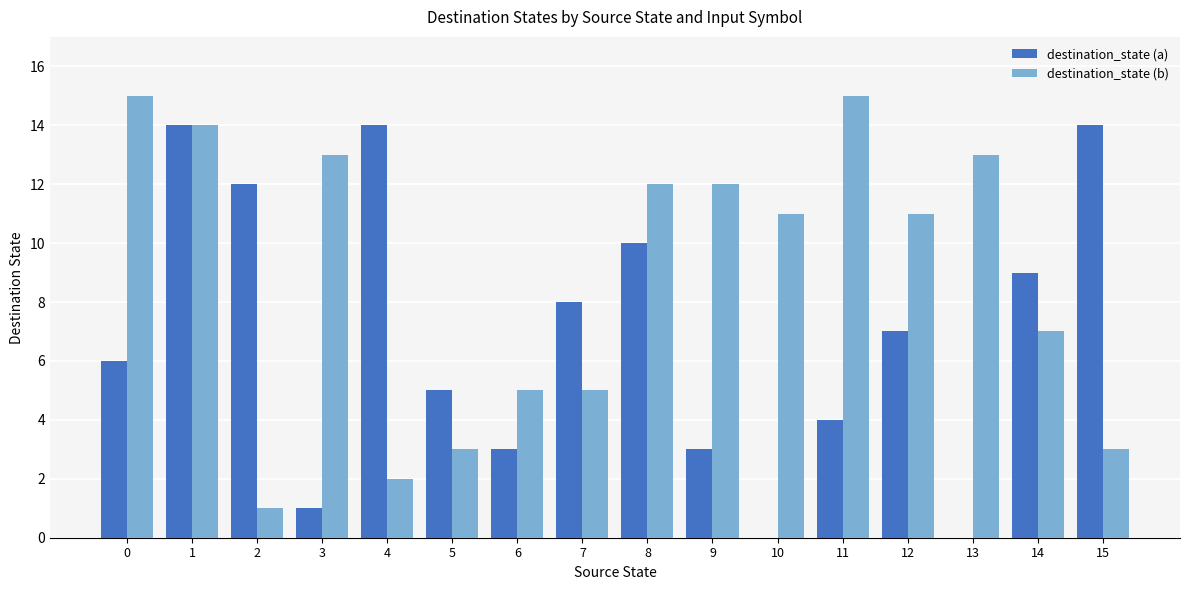

How many groups of bars are there?

16